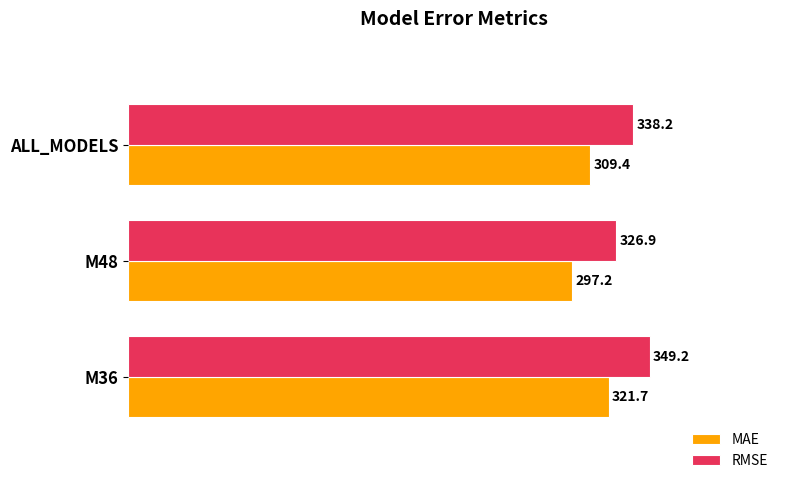

What are all the series names shown in the legend?

MAE, RMSE